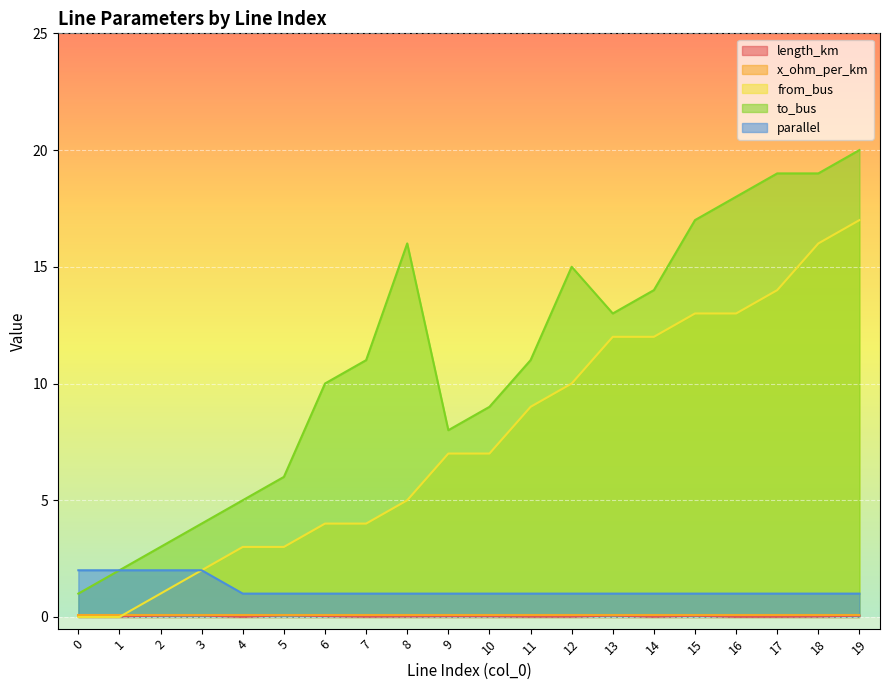

At which category is the sum across all series the highest?

19